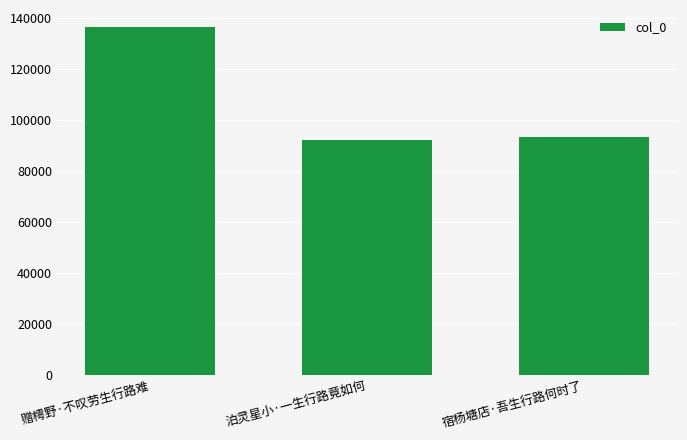

Are the bars horizontal?

No